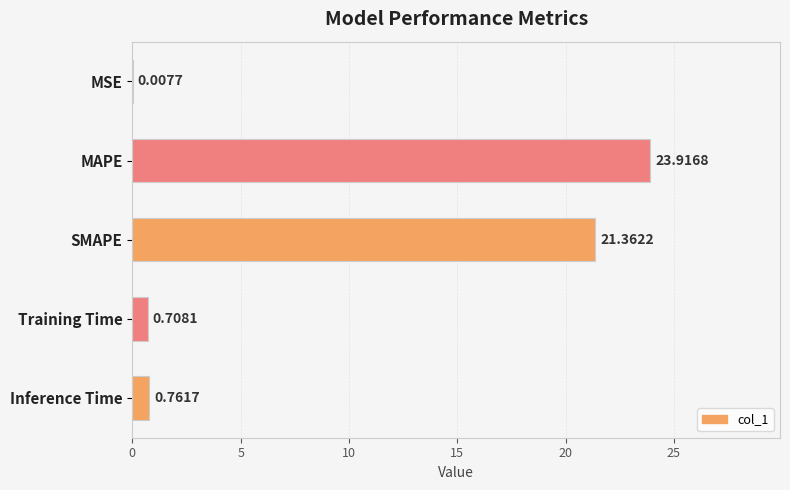

Which has a higher value, Training Time or MSE?

Training Time